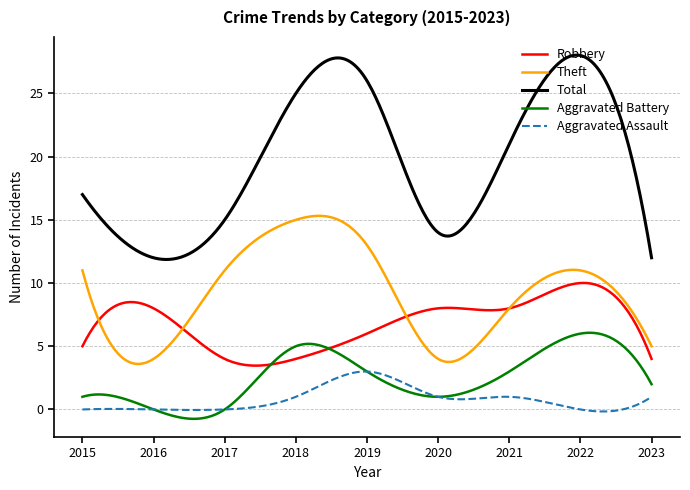

Which series has the largest range (max minus min)?

Total